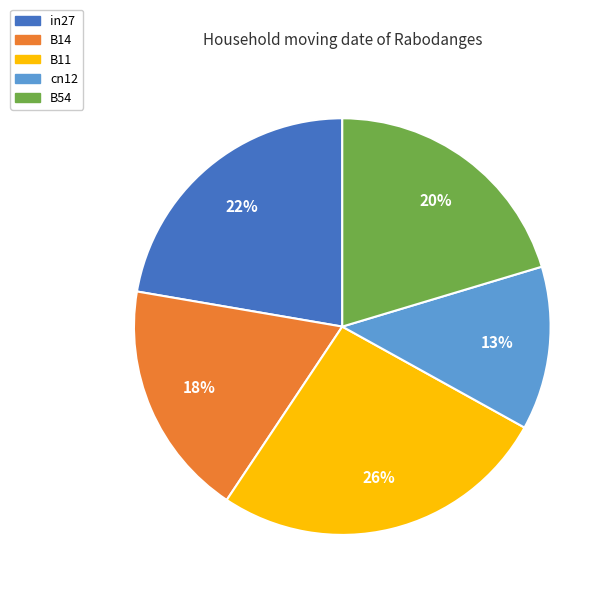

What percentage is the B14 slice, to the nearest percent?

18%